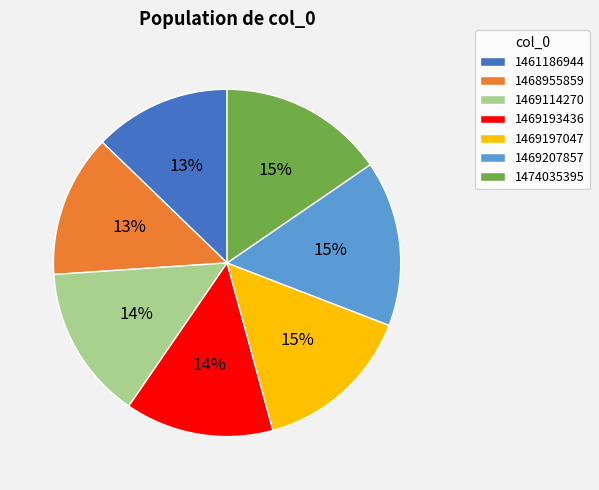

To the nearest percent, what is the combined percentage of 1469197047 and 1469207857?

30%